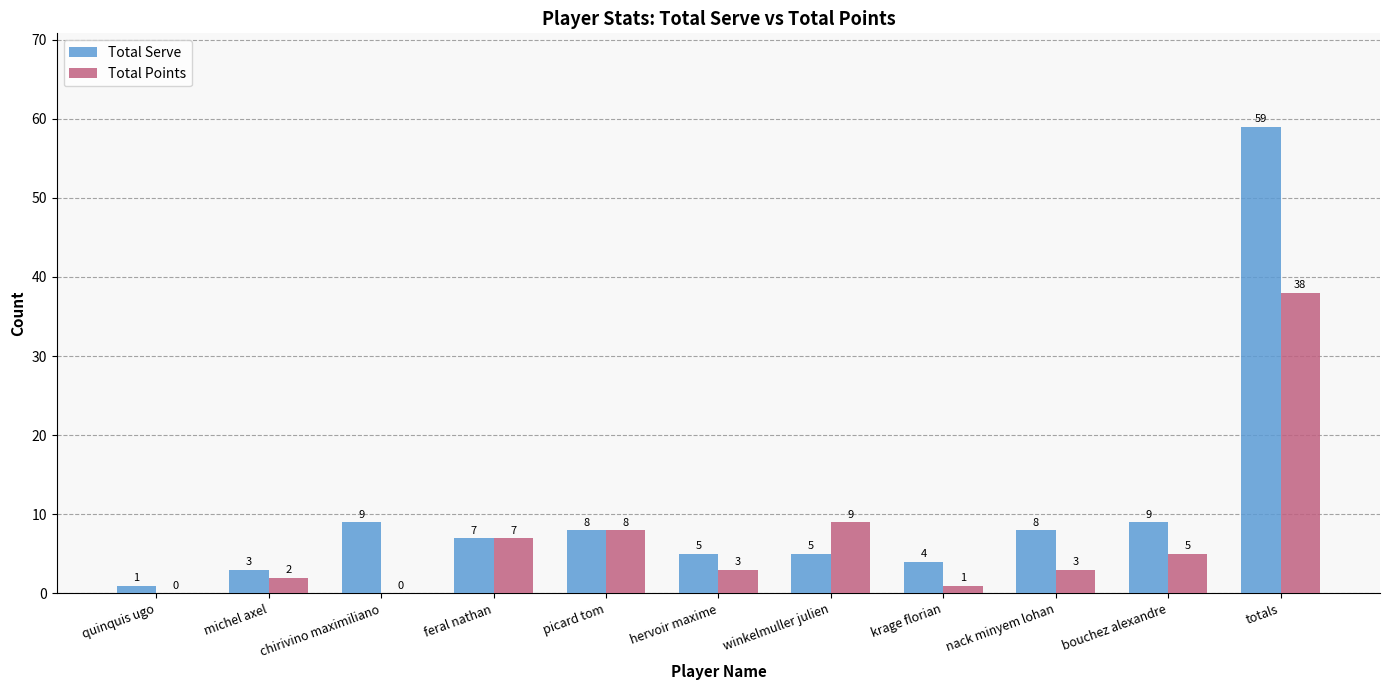

Is it true that Total Serve equals 5 at hervoir maxime?

True